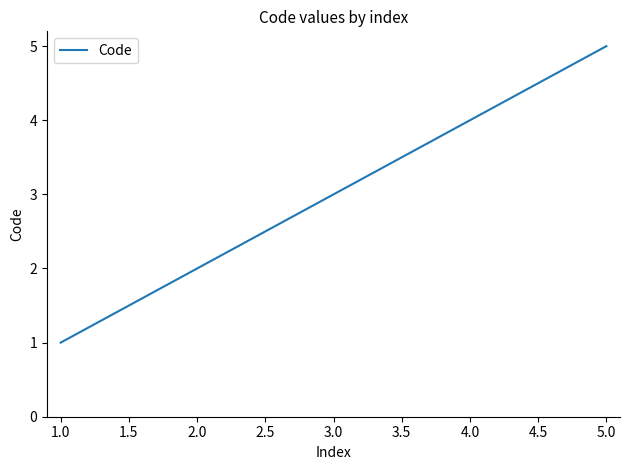

True or false: the data shows 3 at 4.0.

False